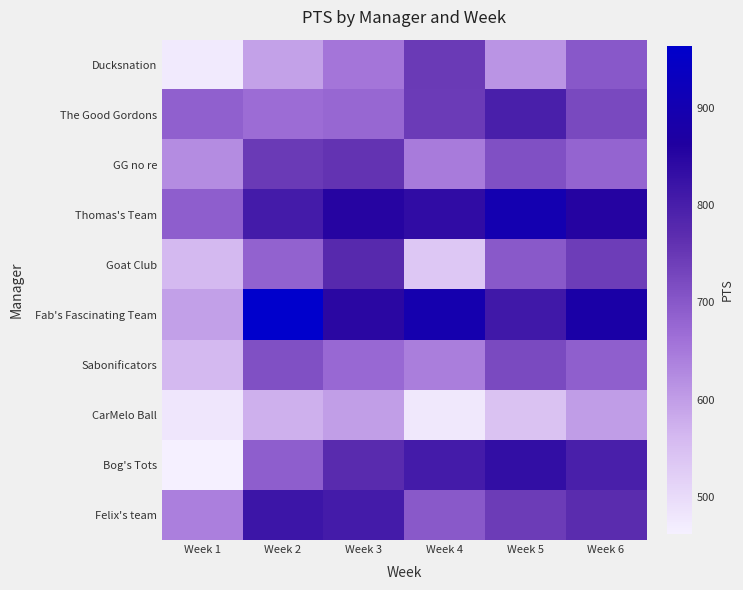

Between Week 5 and Week 4, which is larger?

Week 4